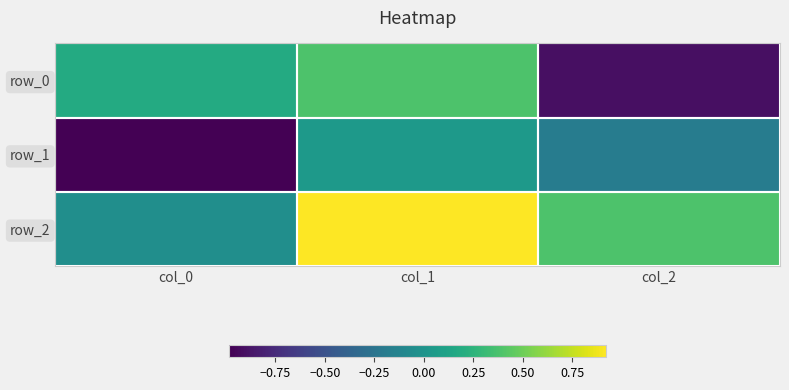

At which category is the sum across all series the highest?

col_1